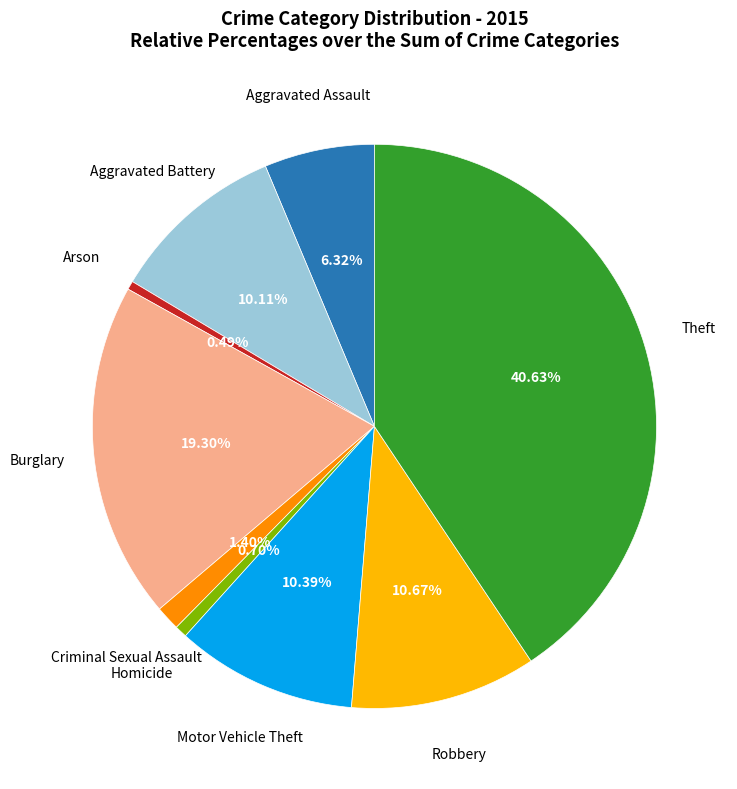

Does any single category account for the majority?

No